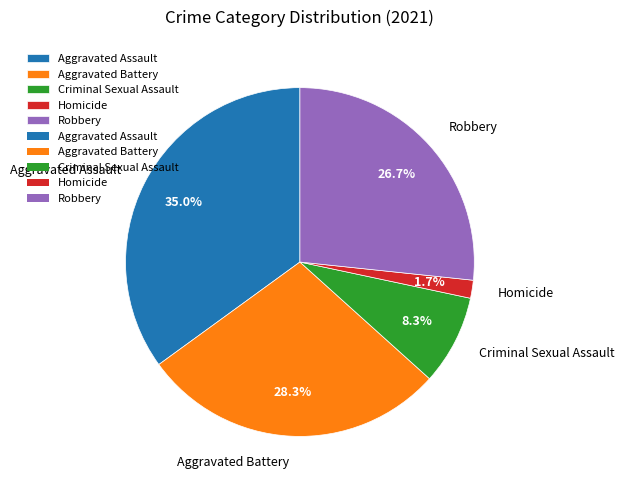

To the nearest percent, what is the difference between the Homicide and Aggravated Assault slice percentages?

33%